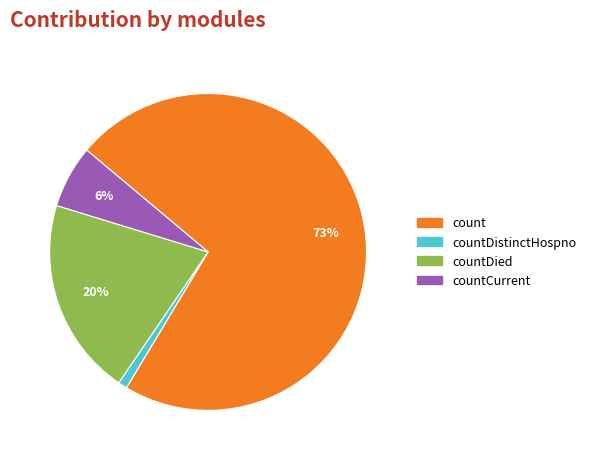

To the nearest percent, what is the difference between the largest and smallest slice percentages?

72%